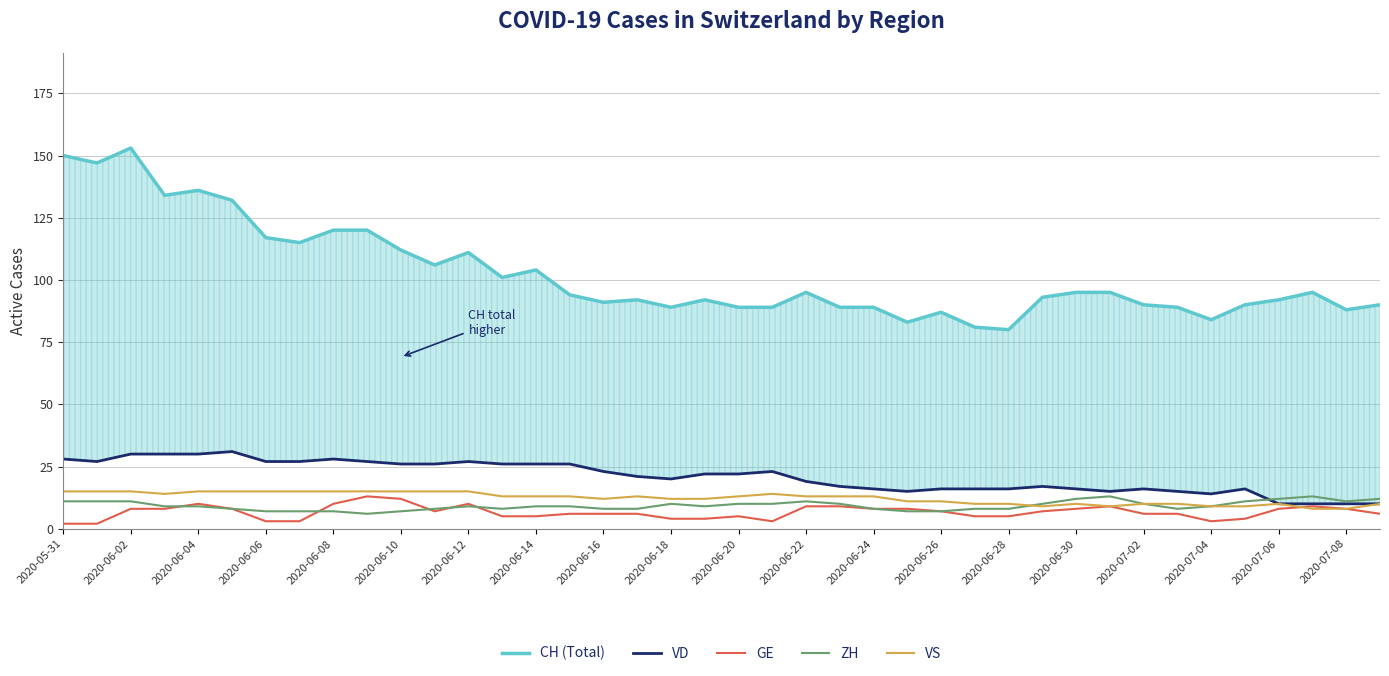

What are all the series names shown in the legend?

CH (Total), VD, GE, ZH, VS